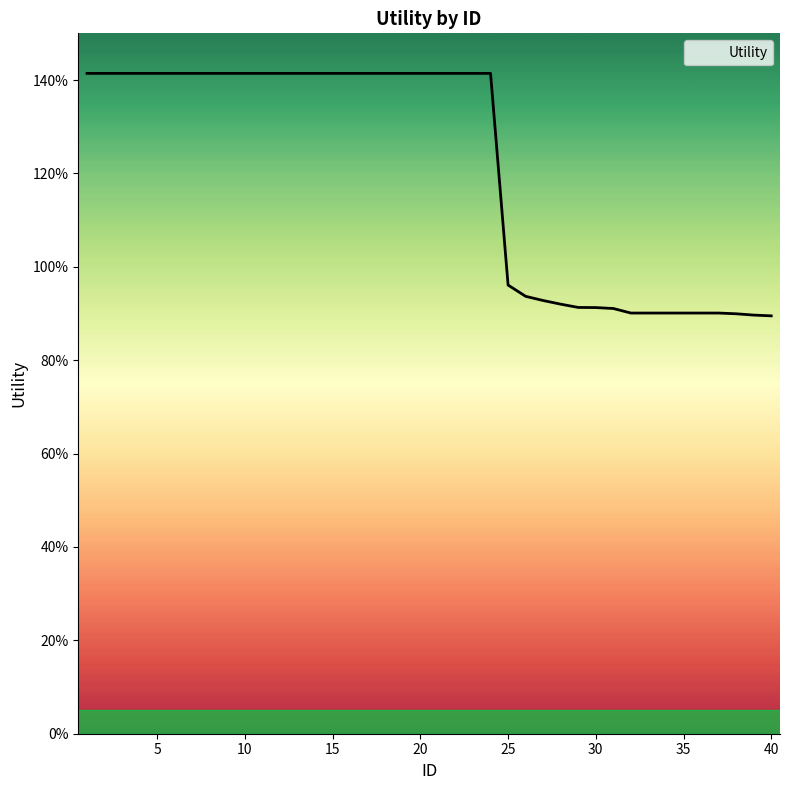

Is this an area chart (filled region under the line)?

Yes